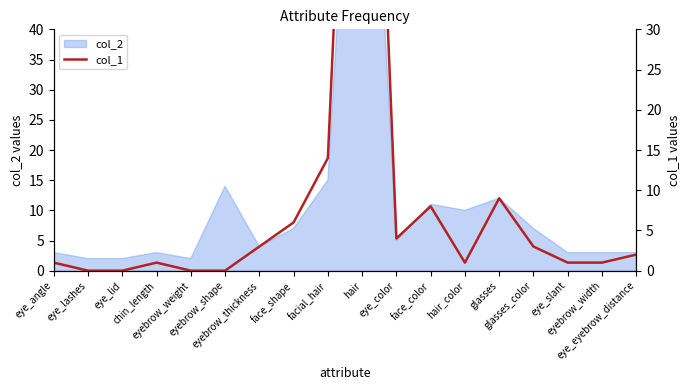

What is the difference between the maximum and minimum values?

109